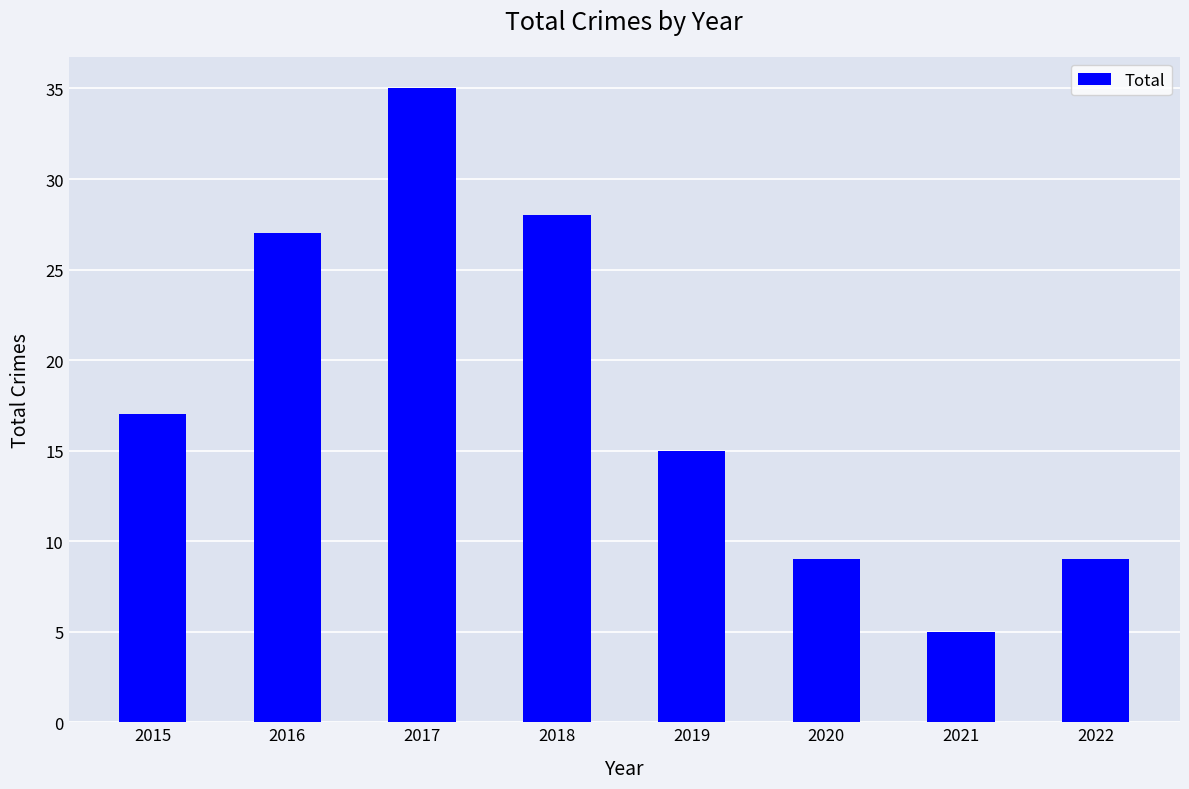

At which label is the value closest to 20?

2015